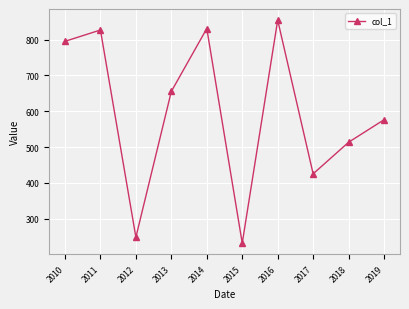

True or false: the data has more than 0 interior local peaks.

True